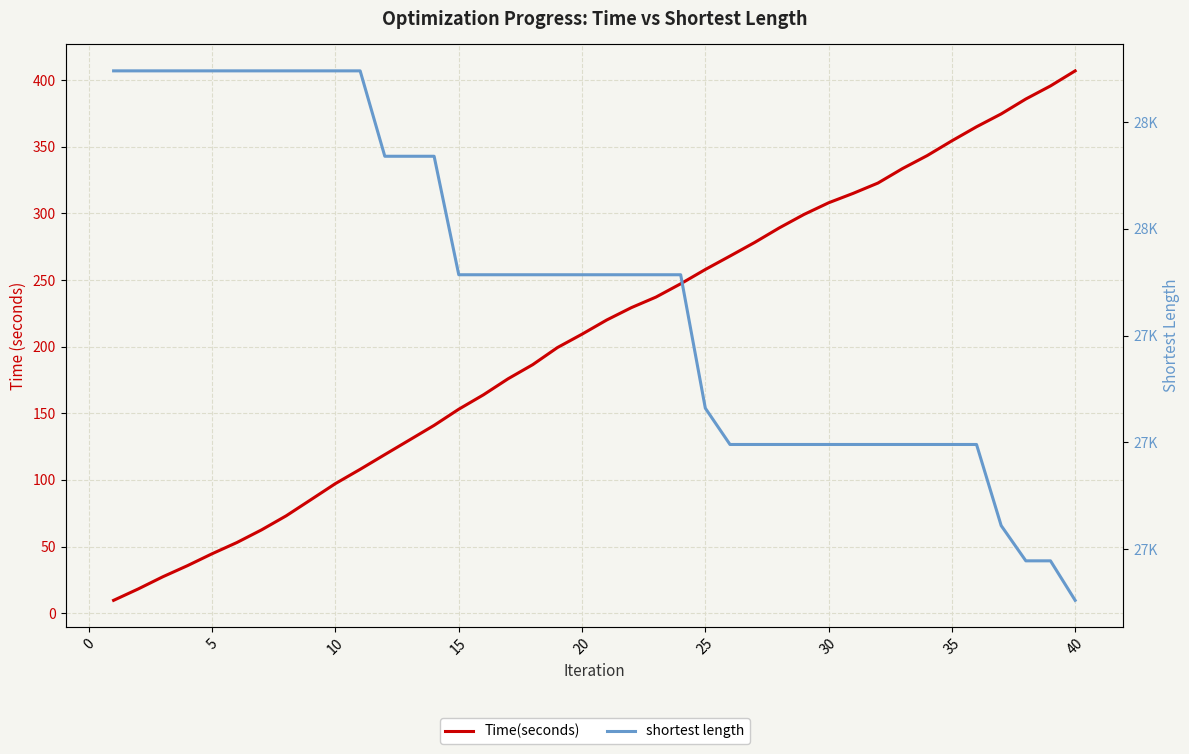

Reading left to right, list all the values displayed in this chart.

Time(seconds): 9.6	18.2	27.3	35.7	44.6	53.0	62.5	73.0	85.1	97.2	107.9	119.0	129.9	140.9	153.0	163.8	175.9	186.5	199.3	209.3	220.0	229.3	237.2	247.2	257.9	268.0	278.2	289.1	299.2	307.9	315.0	322.7	333.6	343.4	354.4	365.0	374.6	385.8	395.6	406.9
shortest length: 28148.0	28148.0	28148.0	28148.0	28148.0	28148.0	28148.0	28148.0	28148.0	28148.0	28148.0	28068.0	28068.0	28068.0	27957.0	27957.0	27957.0	27957.0	27957.0	27957.0	27957.0	27957.0	27957.0	27957.0	27832.0	27798.0	27798.0	27798.0	27798.0	27798.0	27798.0	27798.0	27798.0	27798.0	27798.0	27798.0	27722.0	27689.0	27689.0	27652.0